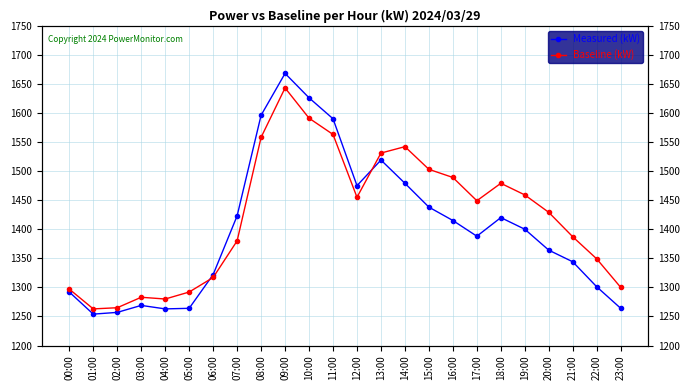

What is the sum of the Measured (kW) values at 09:00 and 03:00?

2937